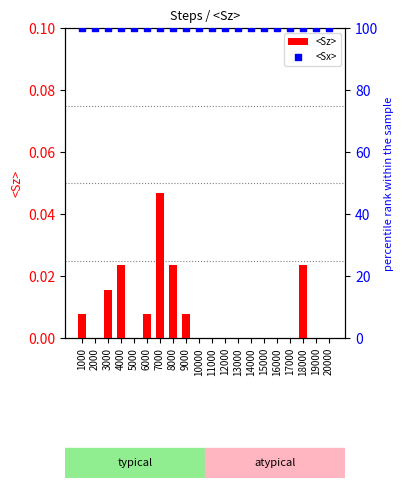

Which series reaches the minimum Y coordinate?

<Sz>